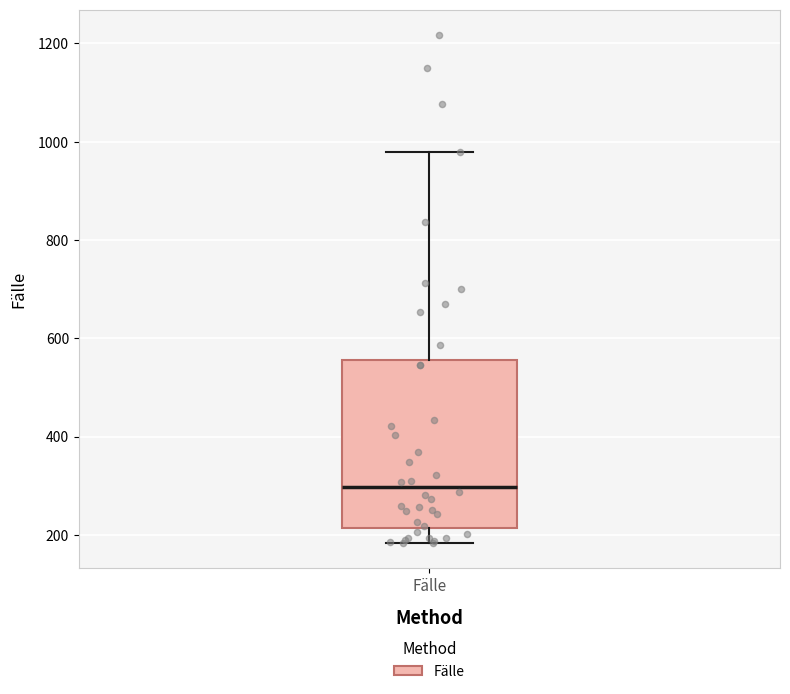

Read this box plot against the y-axis: the position of the median line, the range covered by the box, and the ends of both whiskers. The values are not printed on the chart, so give them approximately, as read against the axis.

median 300, box 220 to 560, whiskers 180 to 980